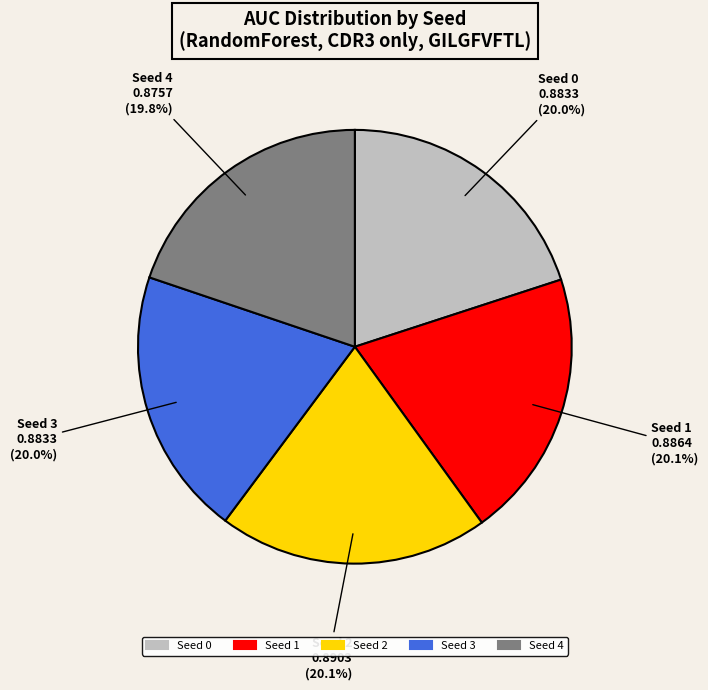

Does Seed 0 account for over 50% of the chart?

No